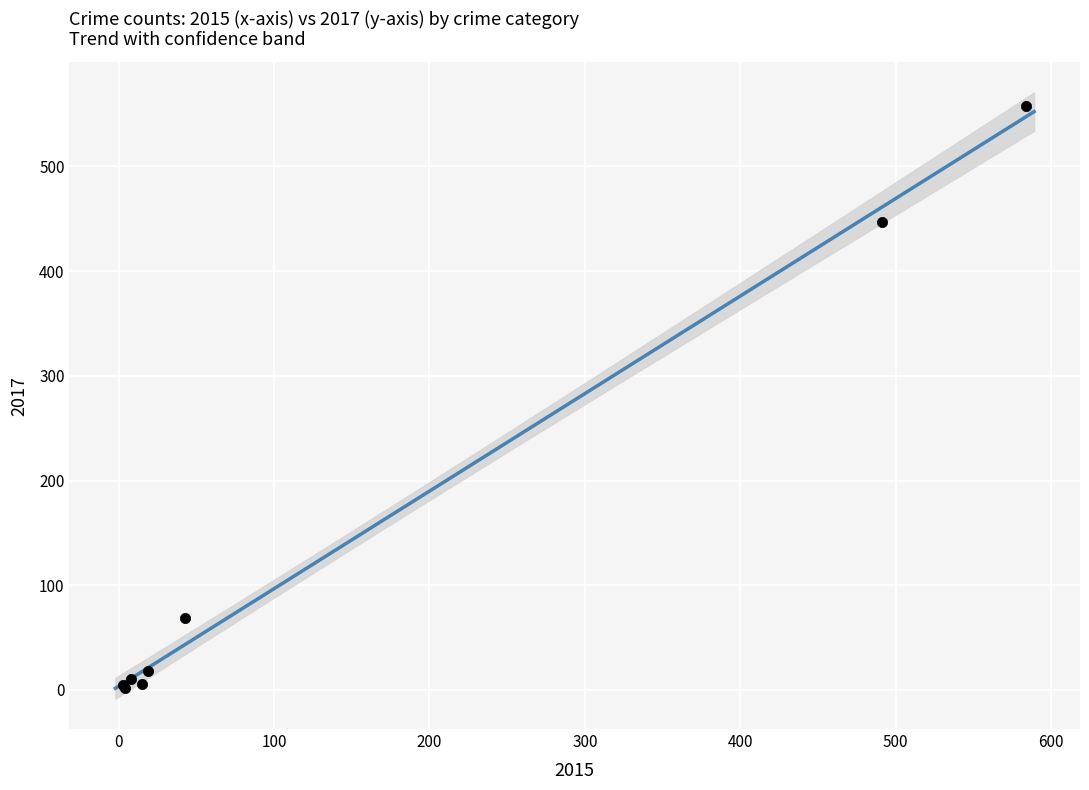

What Y value in the scatter plot is closest to 280?

447